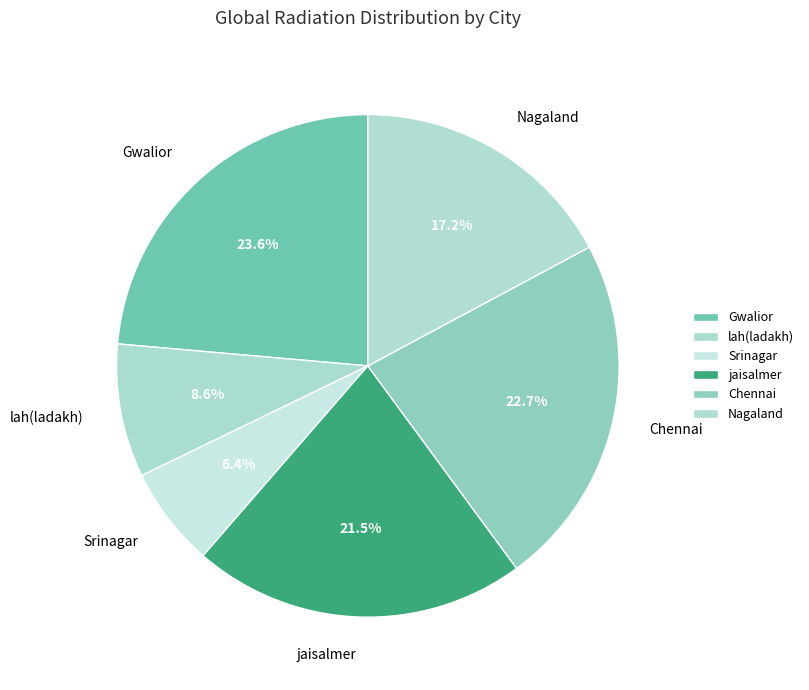

Is there a majority slice in this chart?

No